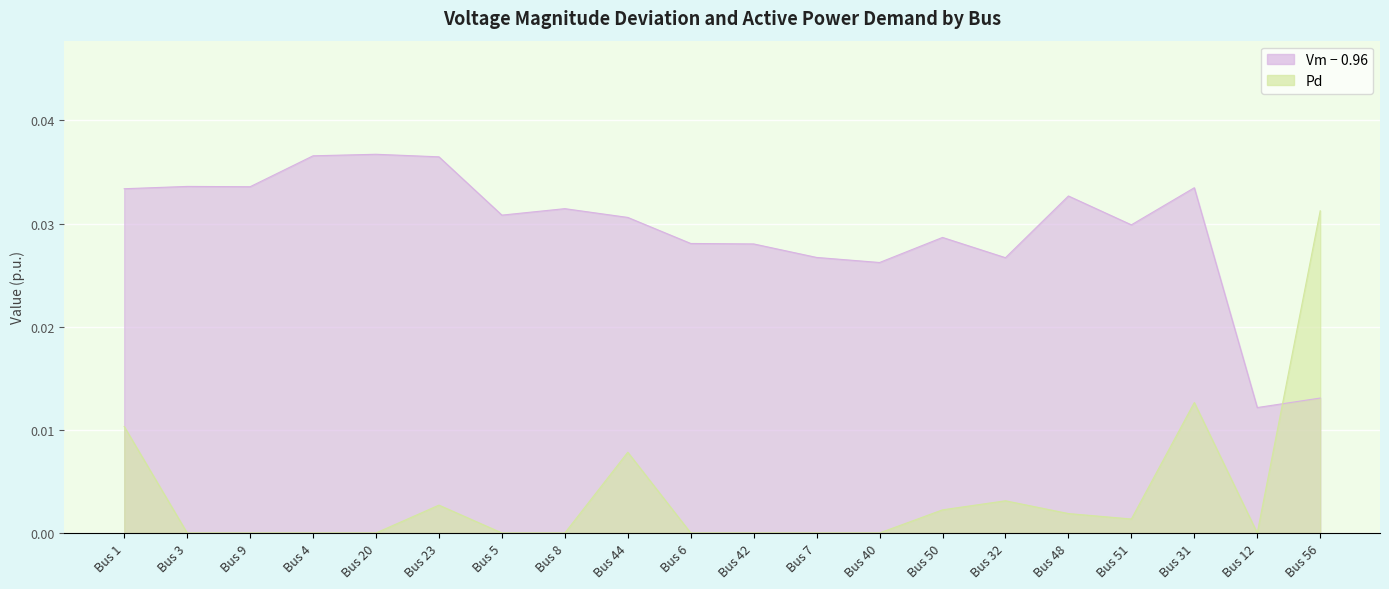

Where is the first local maximum for Vm?

Bus 3